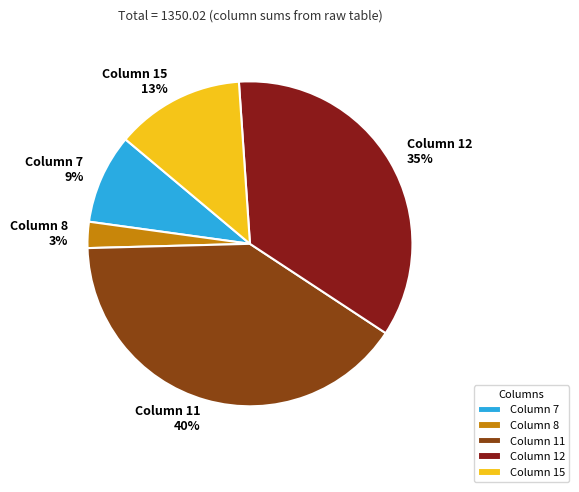

True or false: Column 12 accounts for 35% of the total.

True